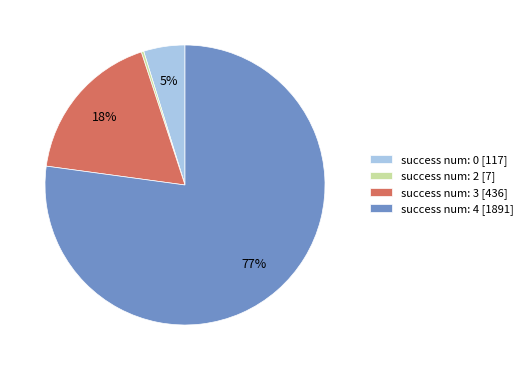

Does success num: 4 [1891] account for over 50% of the chart?

Yes